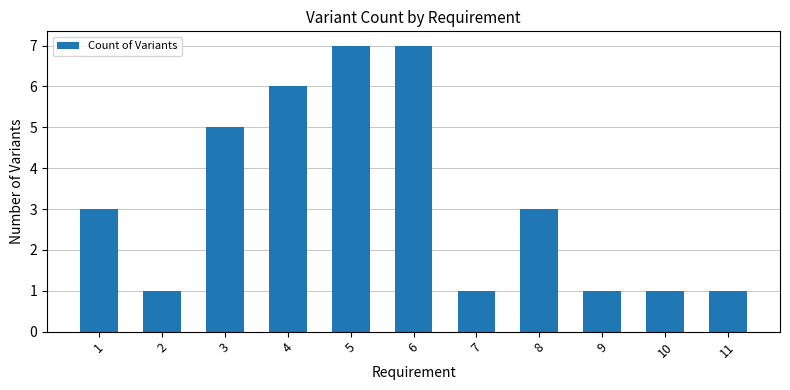

True or false: the data shows 2 at 9.

False